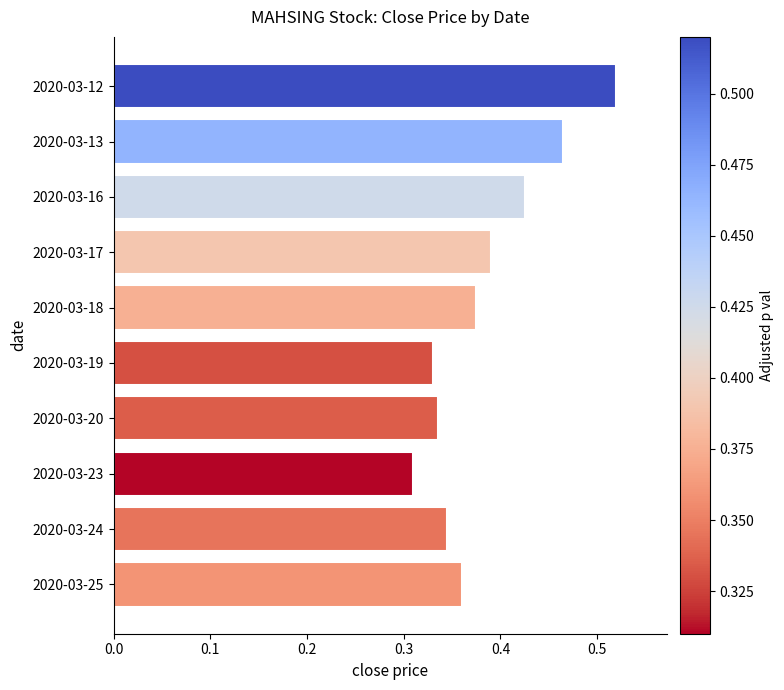

What is the sum of all values?

3.9